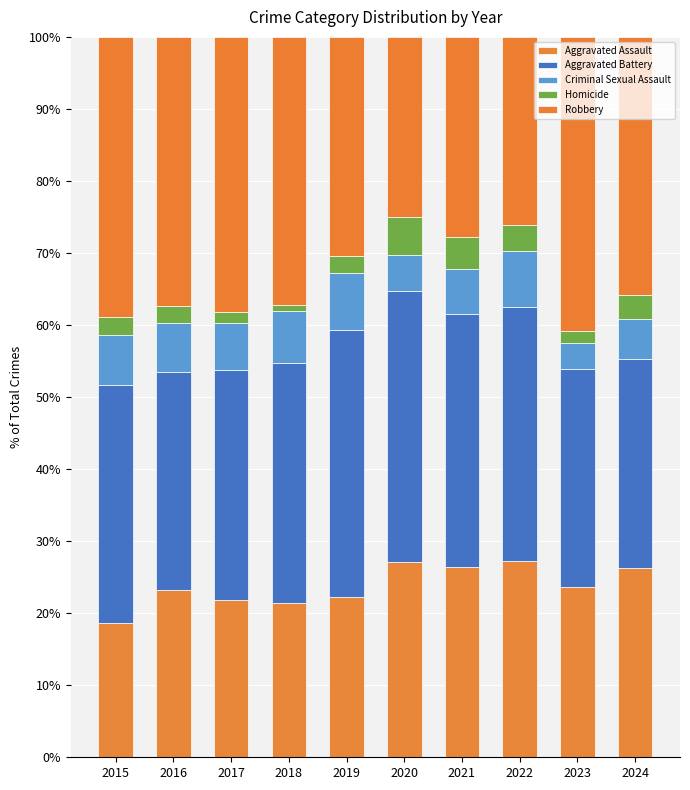

At how many categories does at least one series exceed 17?

10